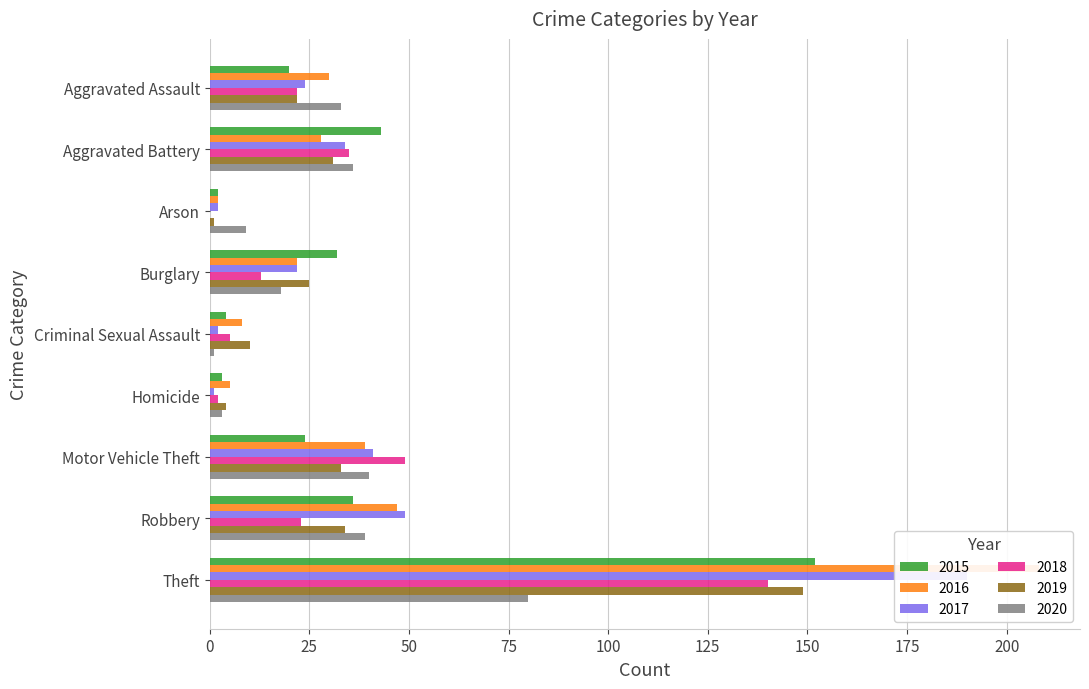

What is the total value across all series at Theft?

919